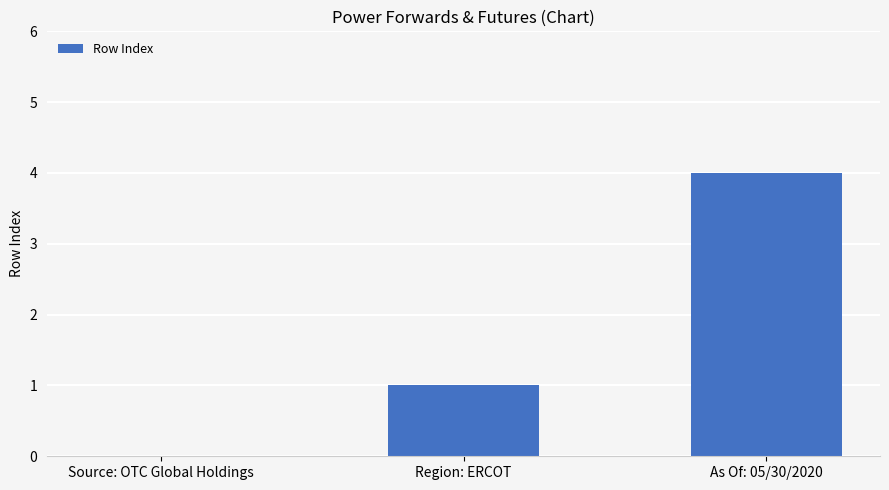

At which label is the value closest to 2?

Region: ERCOT